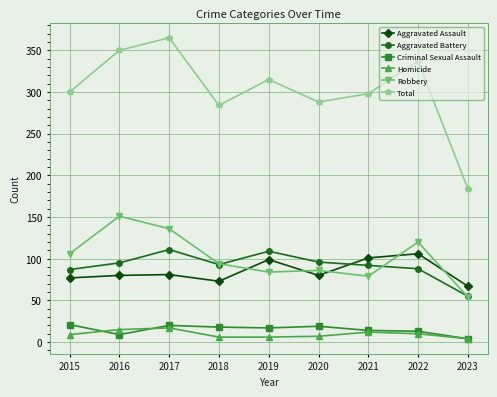

What are all the series names shown in the legend?

Aggravated Assault, Aggravated Battery, Criminal Sexual Assault, Homicide, Robbery, Total